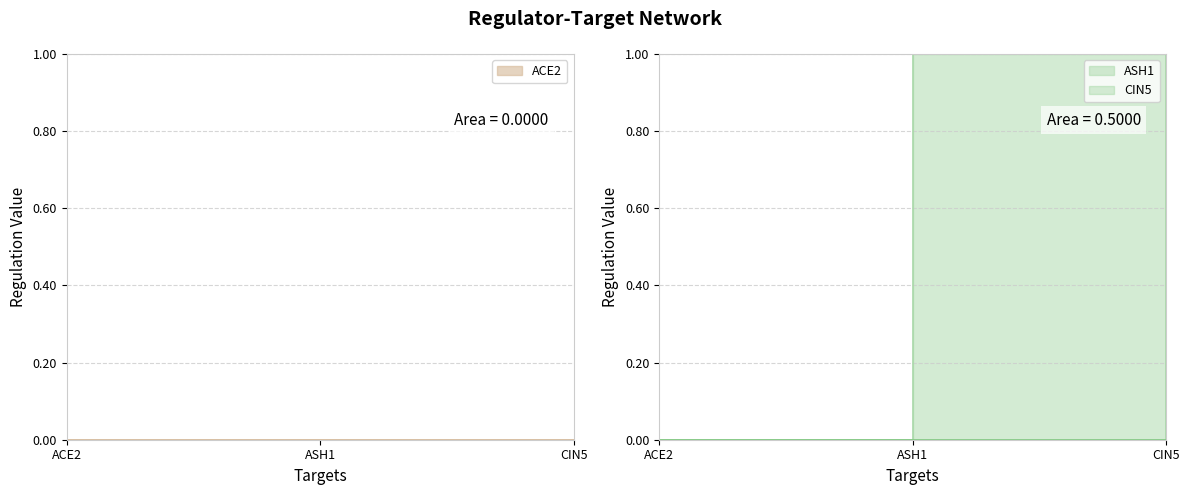

How many series are shown in this chart?

3